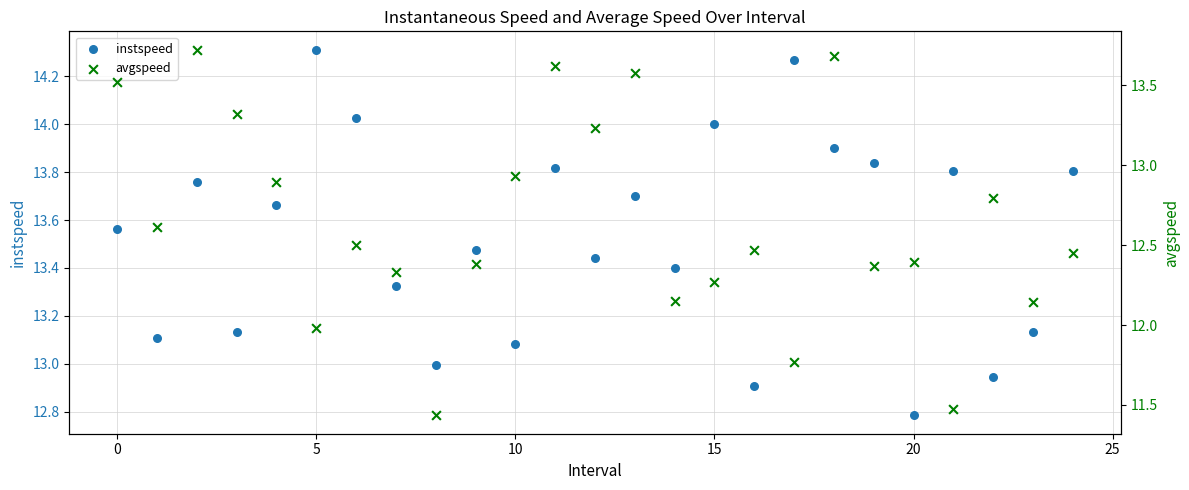

At how many categories does at least one series exceed 12?

25